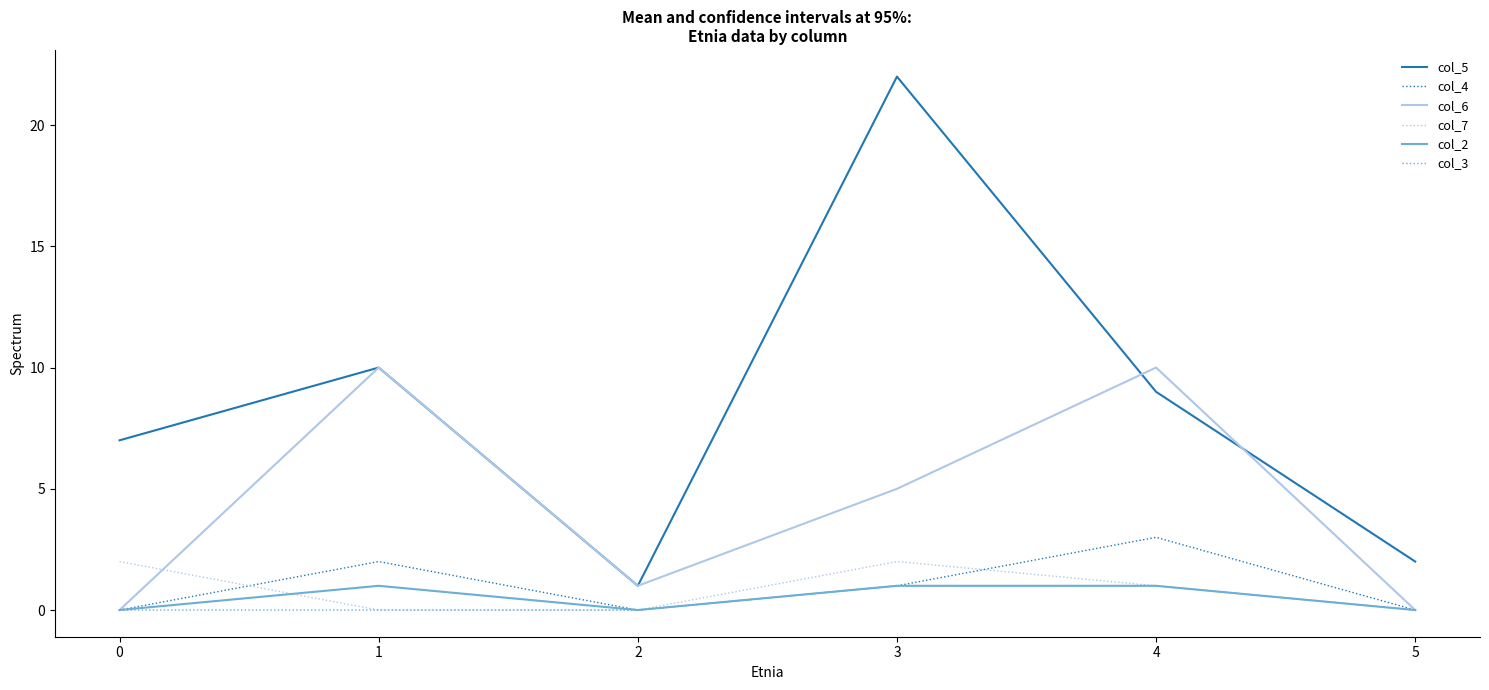

True or false: col_6 has more than 0 points higher than both neighbors.

True